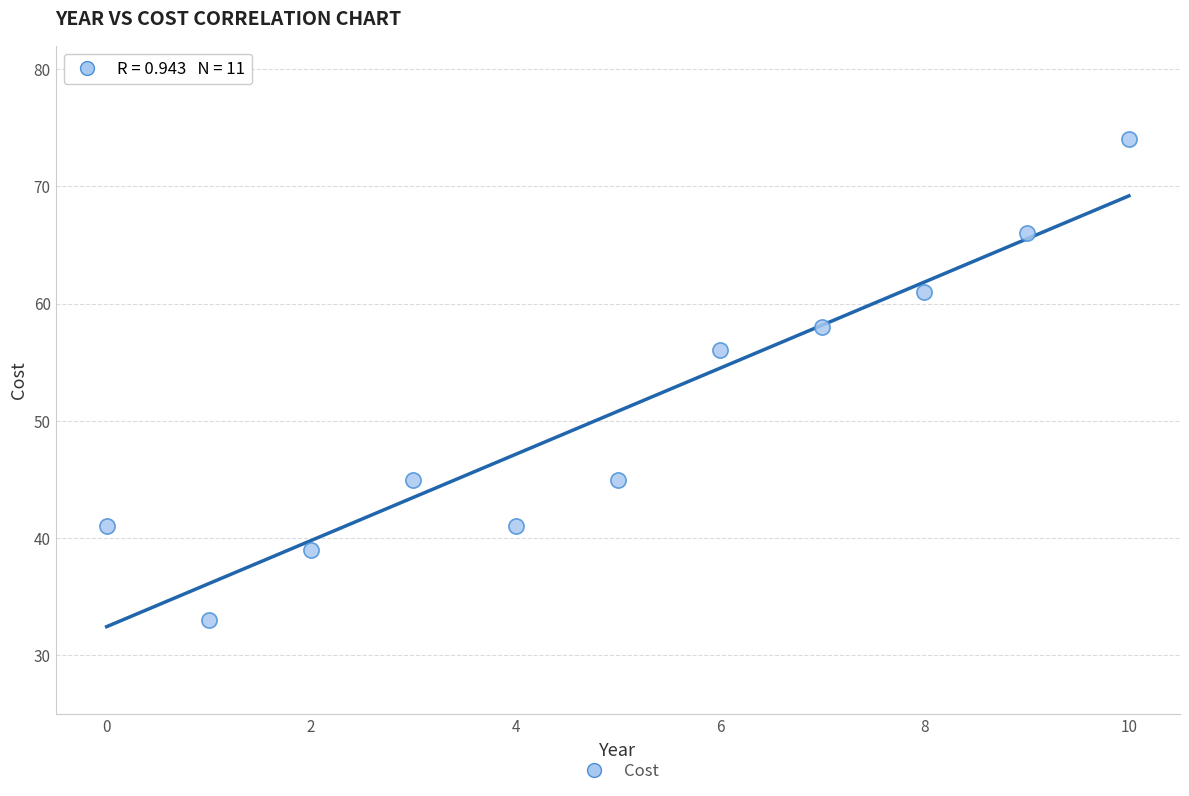

What Y value in the scatter plot is closest to 53?

56